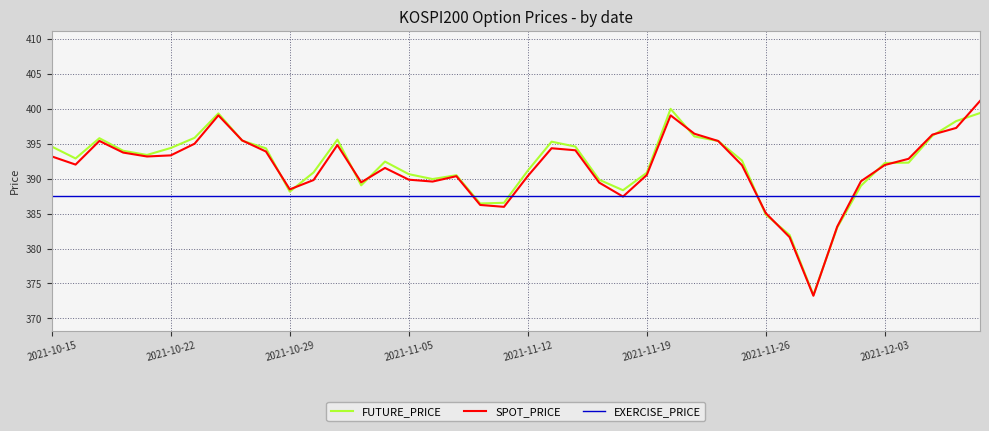

True or false: EXERCISE_PRICE and FUTURE_PRICE intersect in this chart.

True